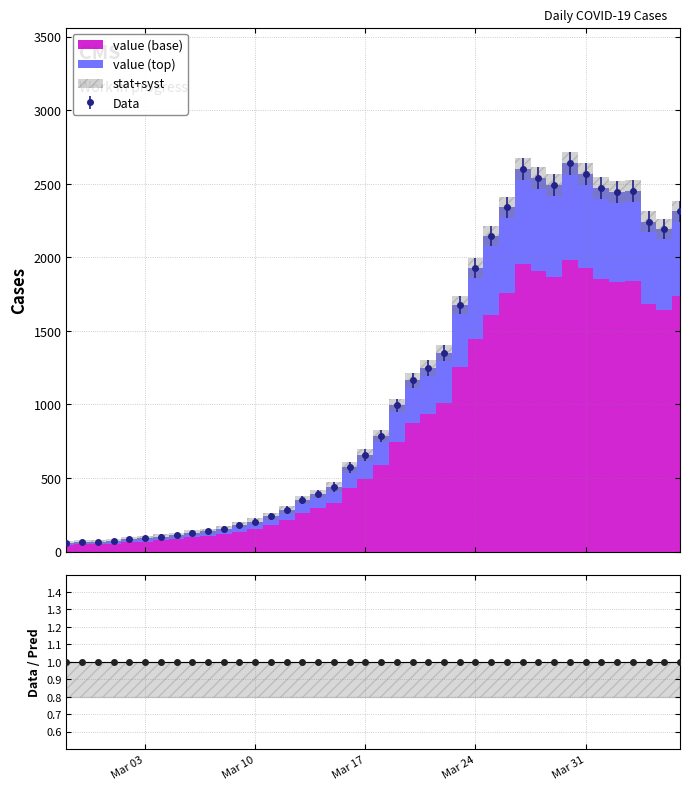

How many points are higher than both their immediate neighbors (excluding endpoints)?

3